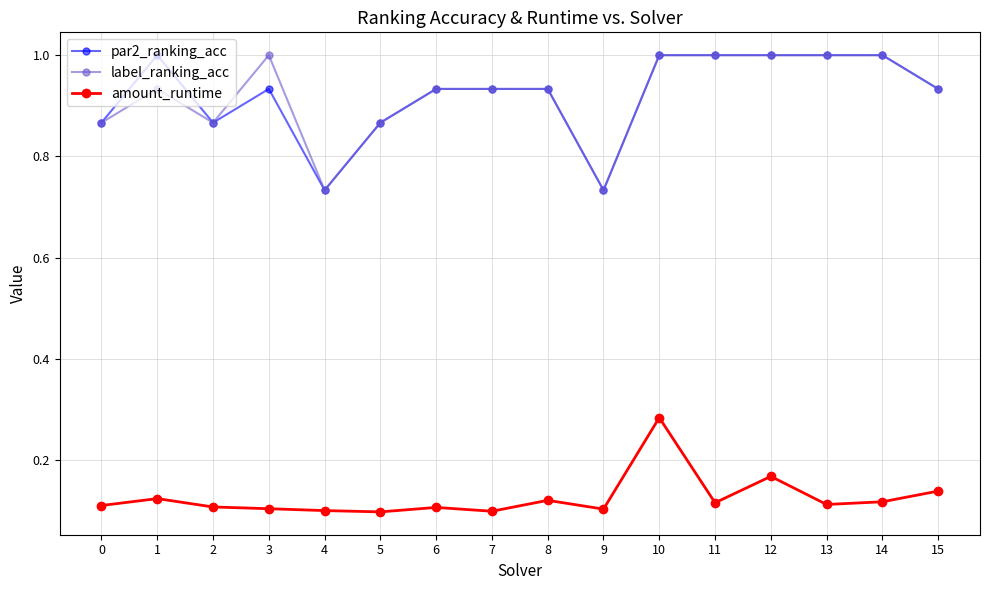

The value of label_ranking_acc at 9 is 1.3. True or false?

False